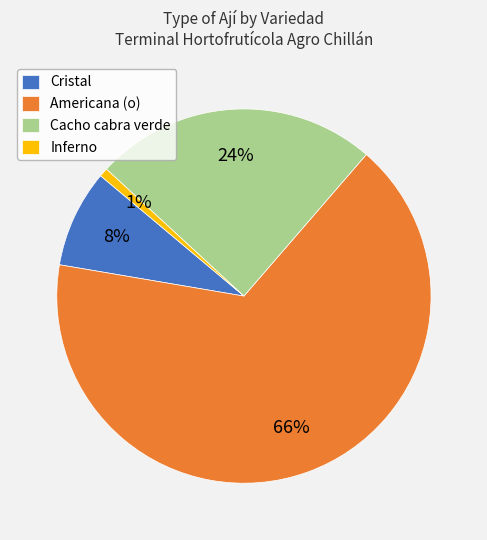

To the nearest percent, what is the combined percentage of Inferno and Cristal?

9%